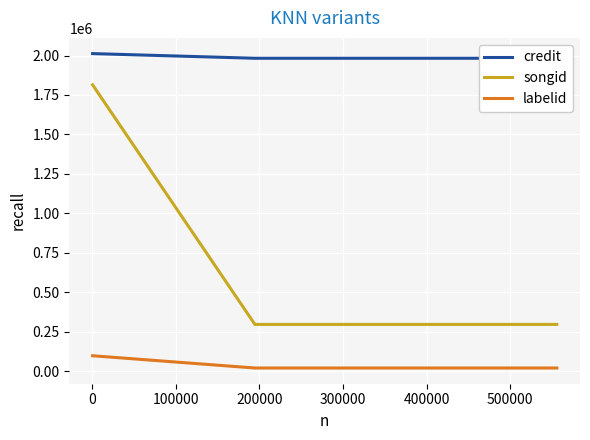

The labelid series shows 7149 at 100000. True or false?

False